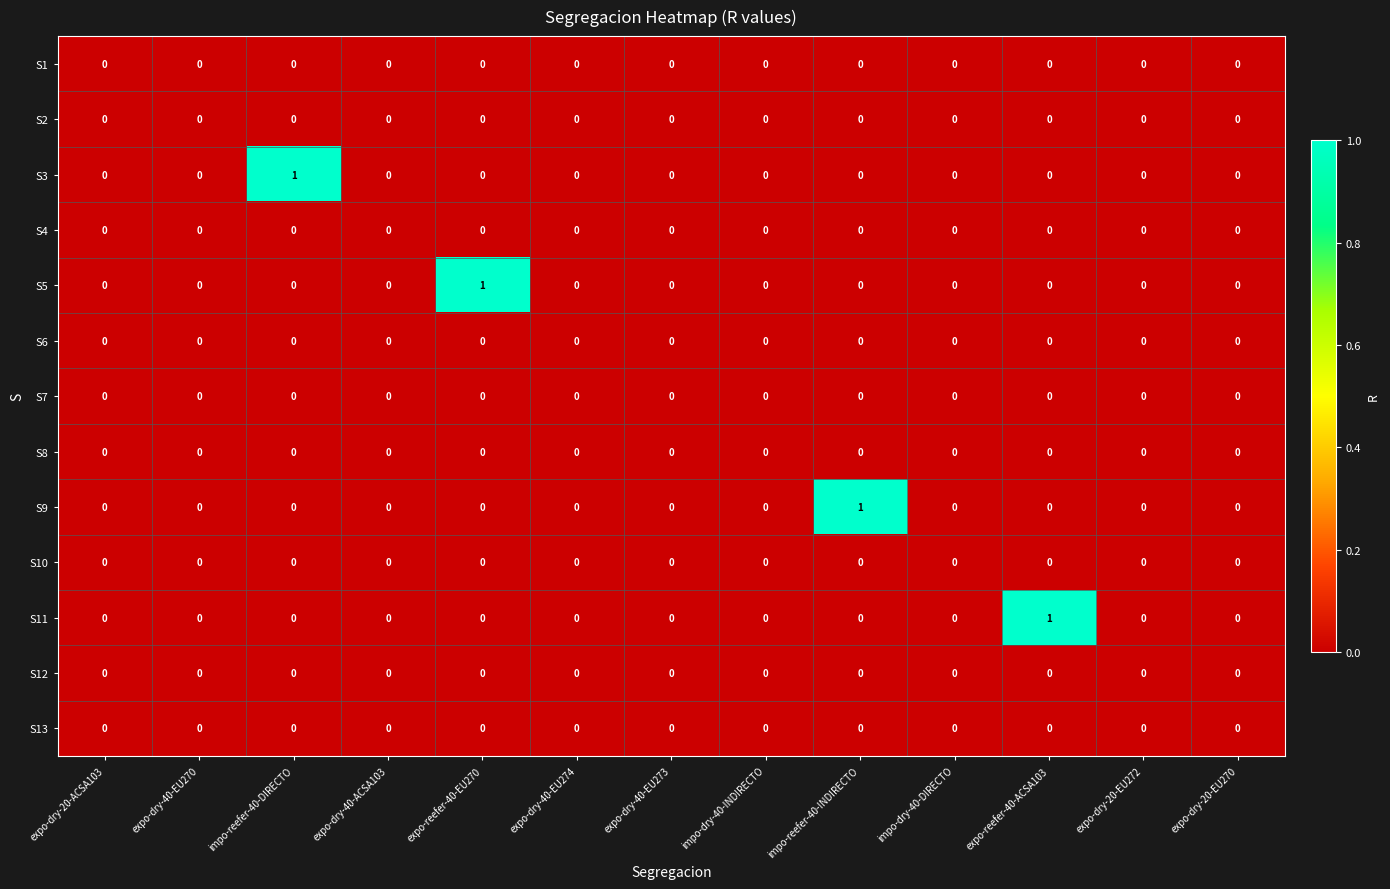

Between impo-dry-40-INDIRECTO and expo-reefer-40-ACSA103, which series saw the biggest shift?

S11